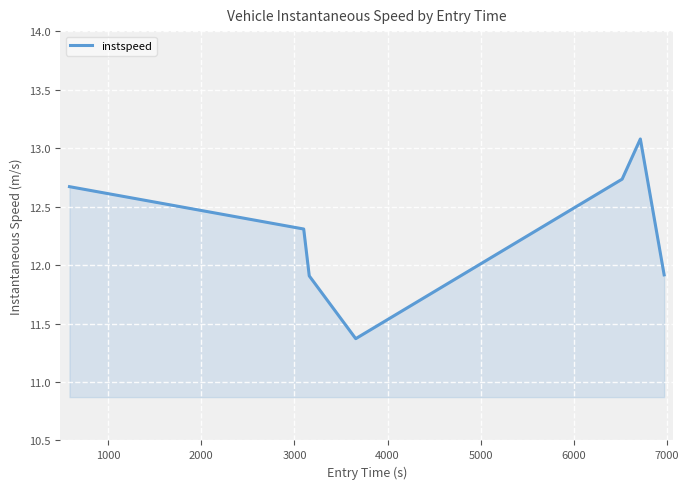

What is the sum of all values?

86.0